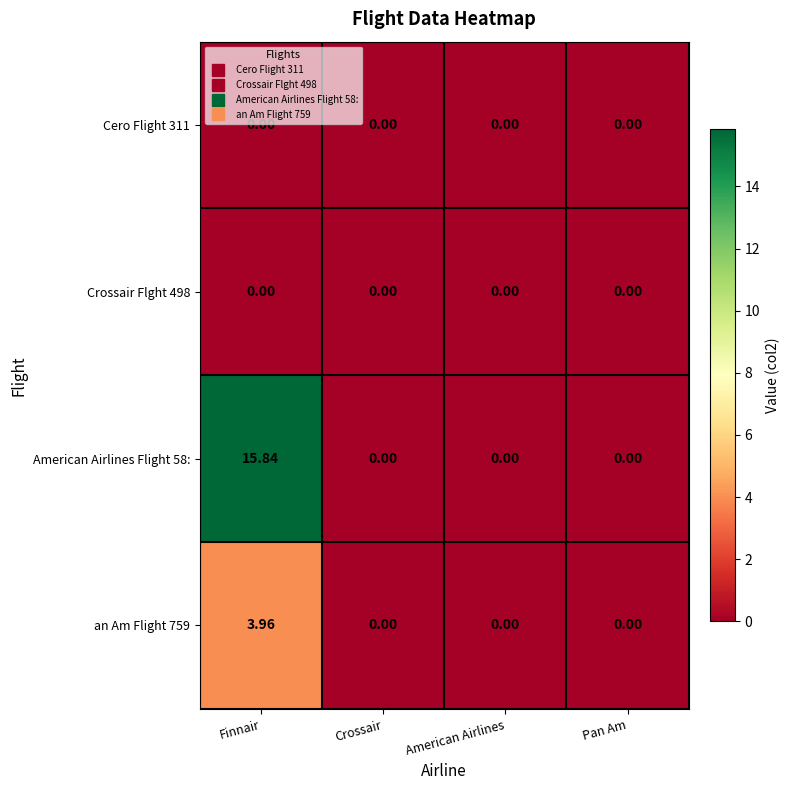

At which category does the chart reach its peak across all series?

Finnair